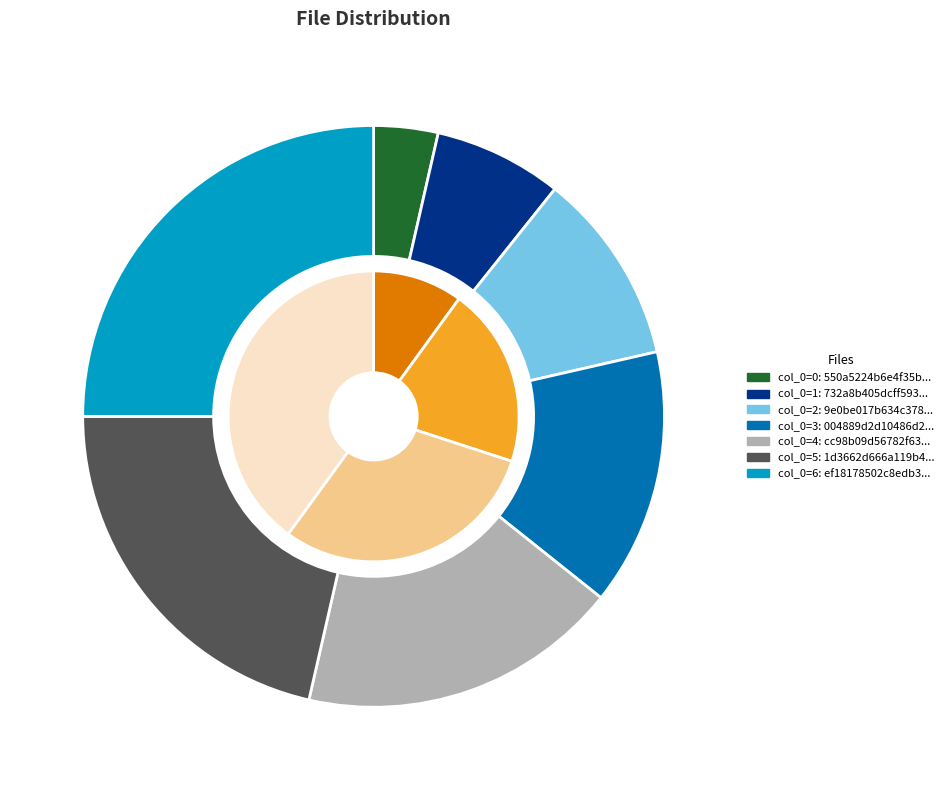

To the nearest percent, what portion does 9e0be017b634c3788e3c4a35f6756d37 represent?

10%